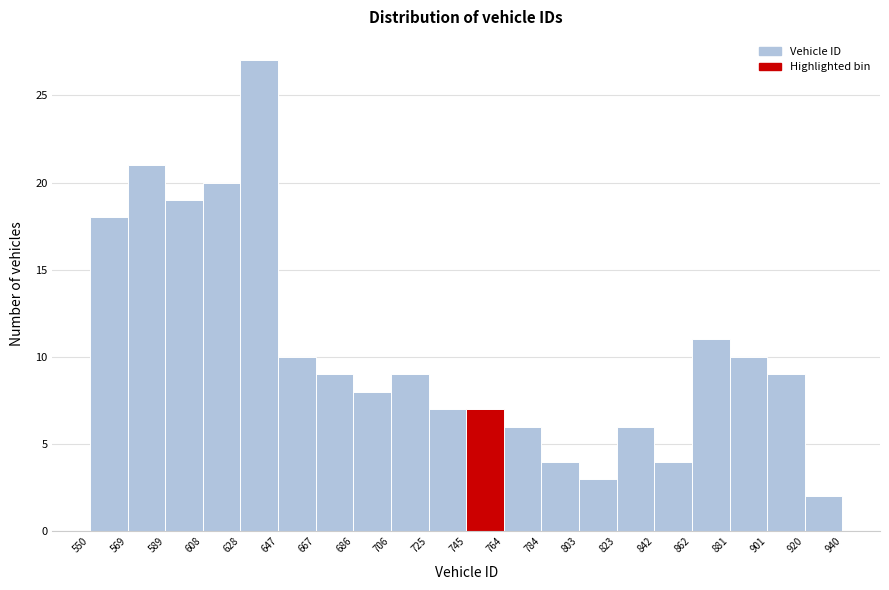

Which range on the x-axis has the tallest bar?

628 to 647